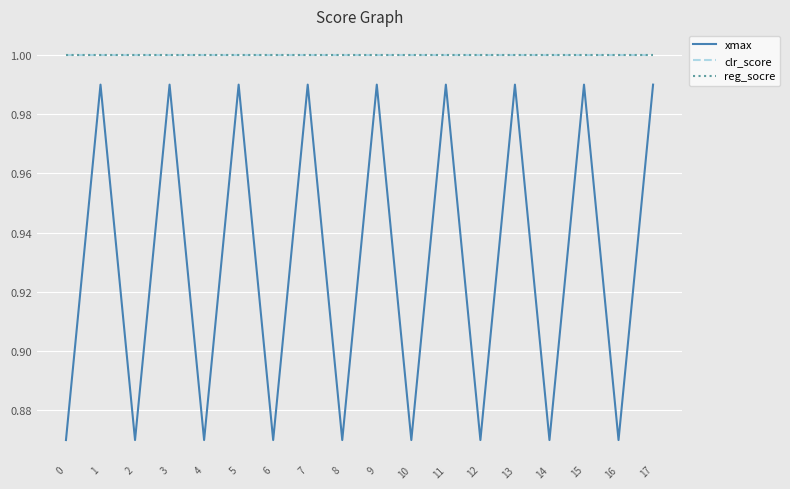

Does the chart display data point markers on the line(s)?

No